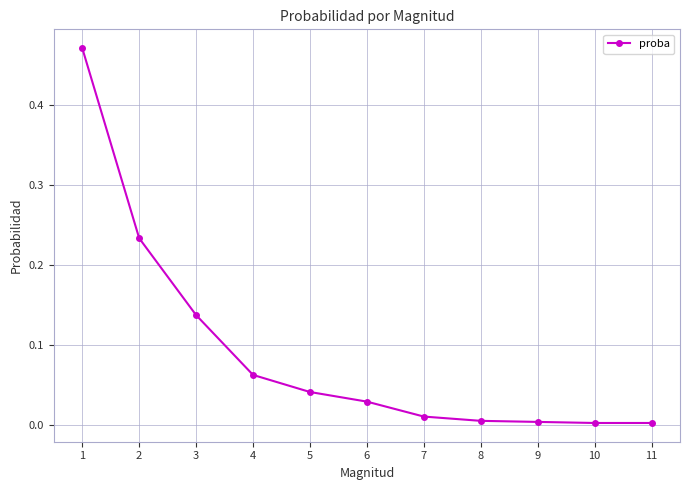

Which has a higher value, 4 or 6?

4